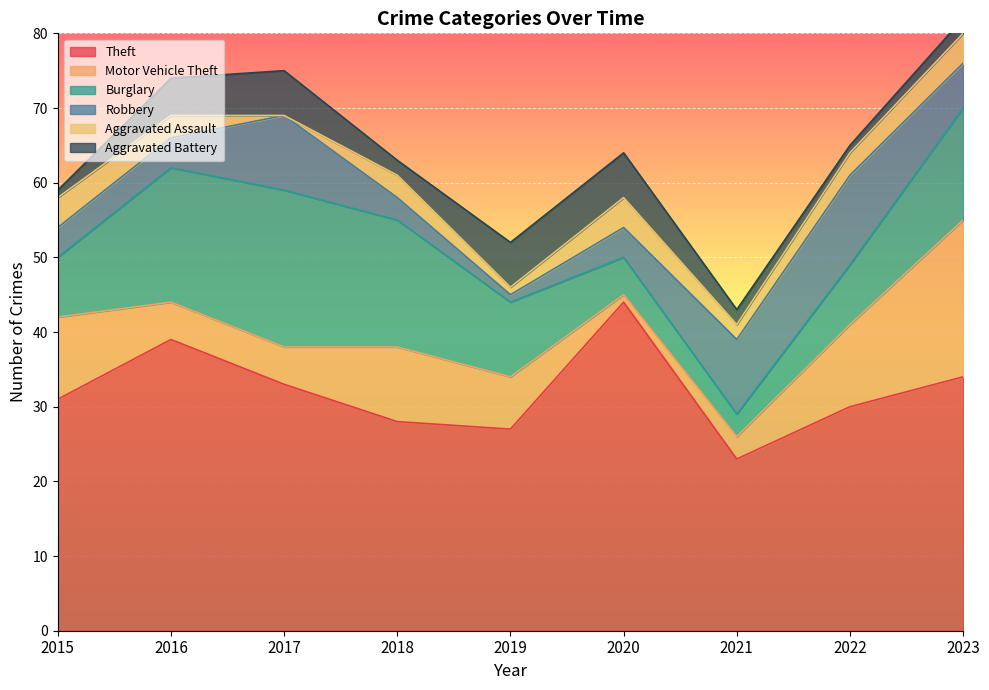

What are all the series names shown in the legend?

Theft, Motor Vehicle Theft, Burglary, Robbery, Aggravated Assault, Aggravated Battery